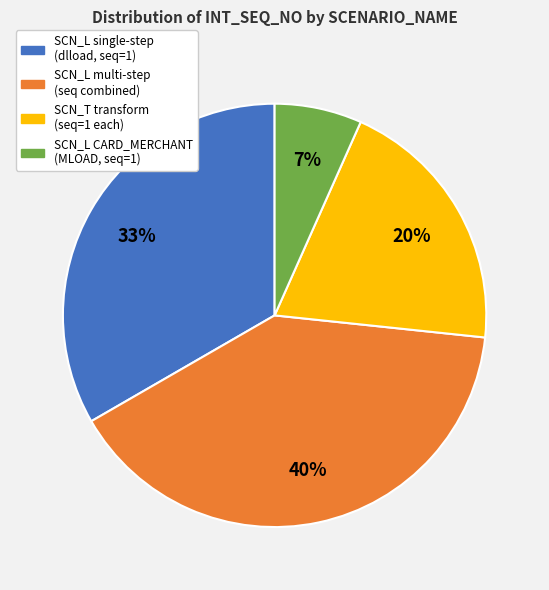

Is it true that SCN_T transform (seq=1 each) is 6% of the pie?

False